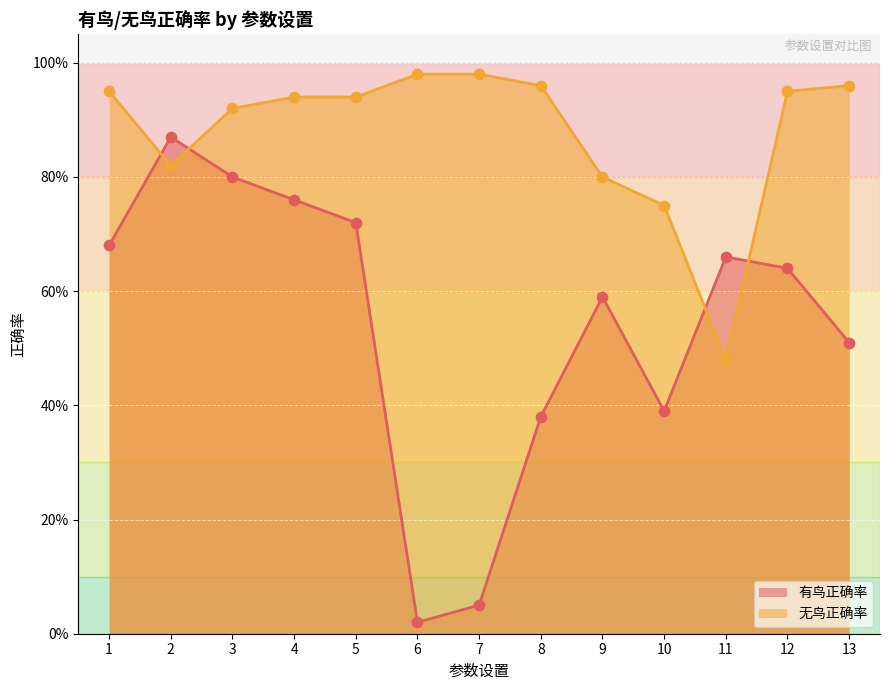

Which series has the largest Y range (max minus min)?

有鸟正确率